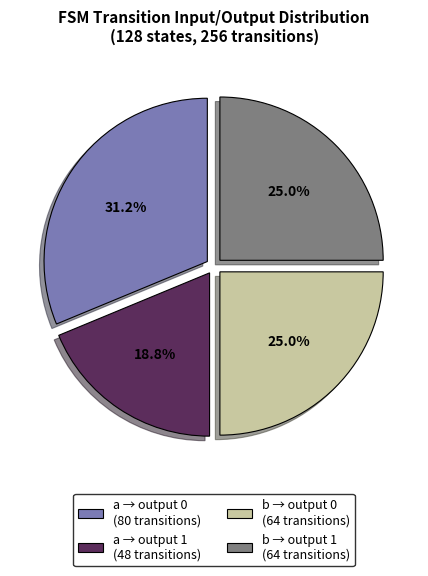

What is the ratio of the value at b → output 1 (64 transitions) to the value at a → output 1 (48 transitions)?

1.3